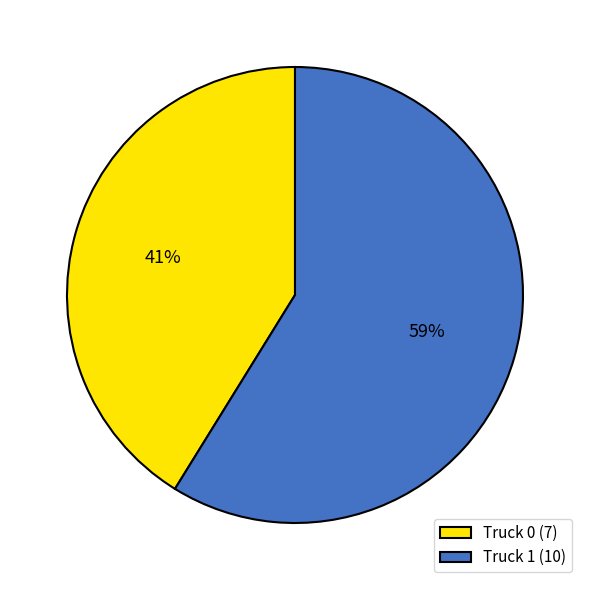

To the nearest percent, what is the combined percentage of Truck 1 and Truck 0?

100%